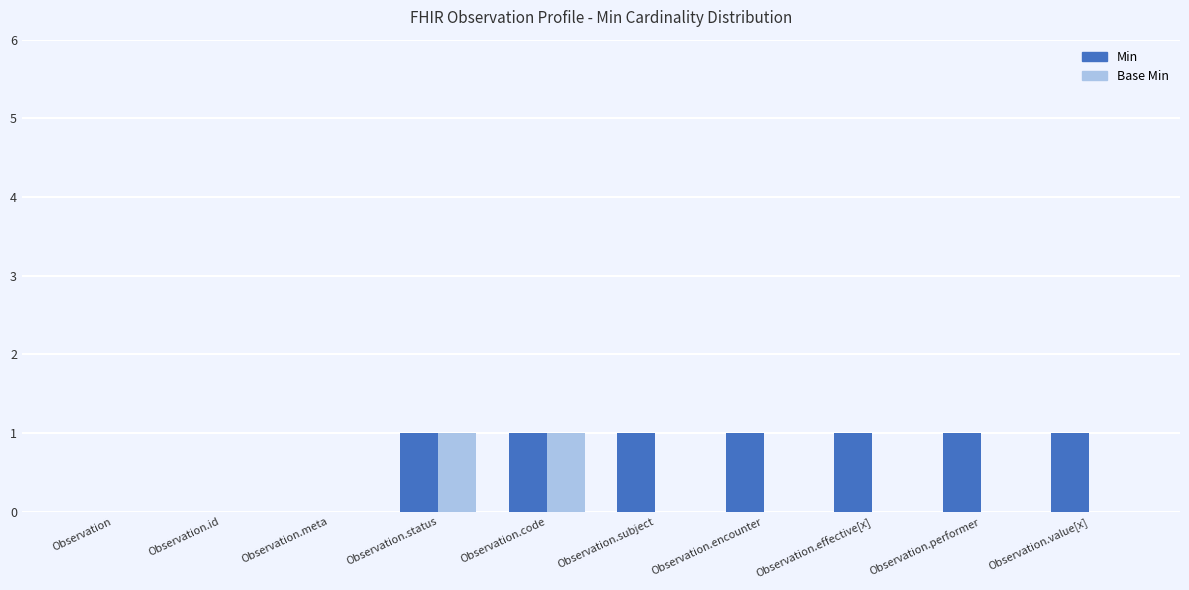

The value of Min at Observation.id is 0. True or false?

True